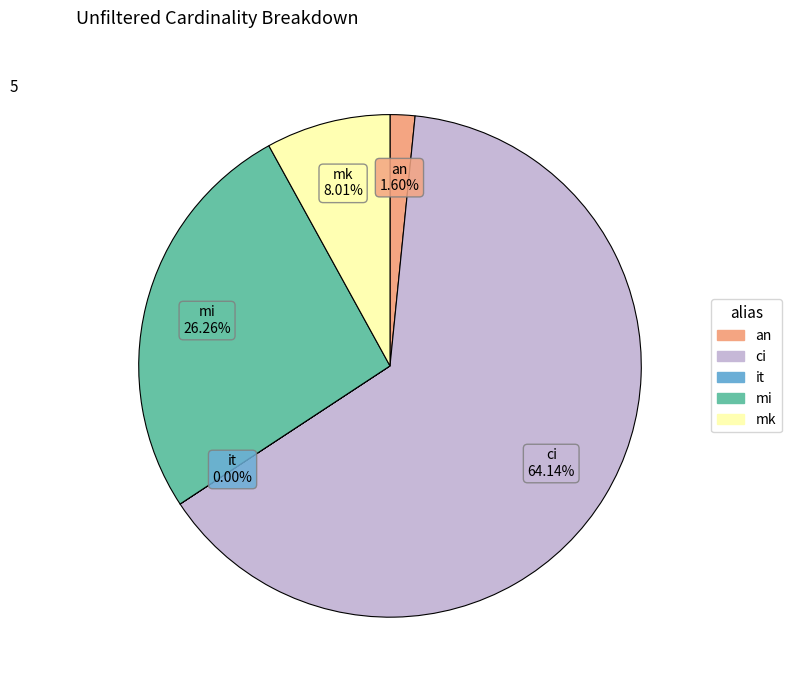

To the nearest percent, what portion does mi represent?

26%